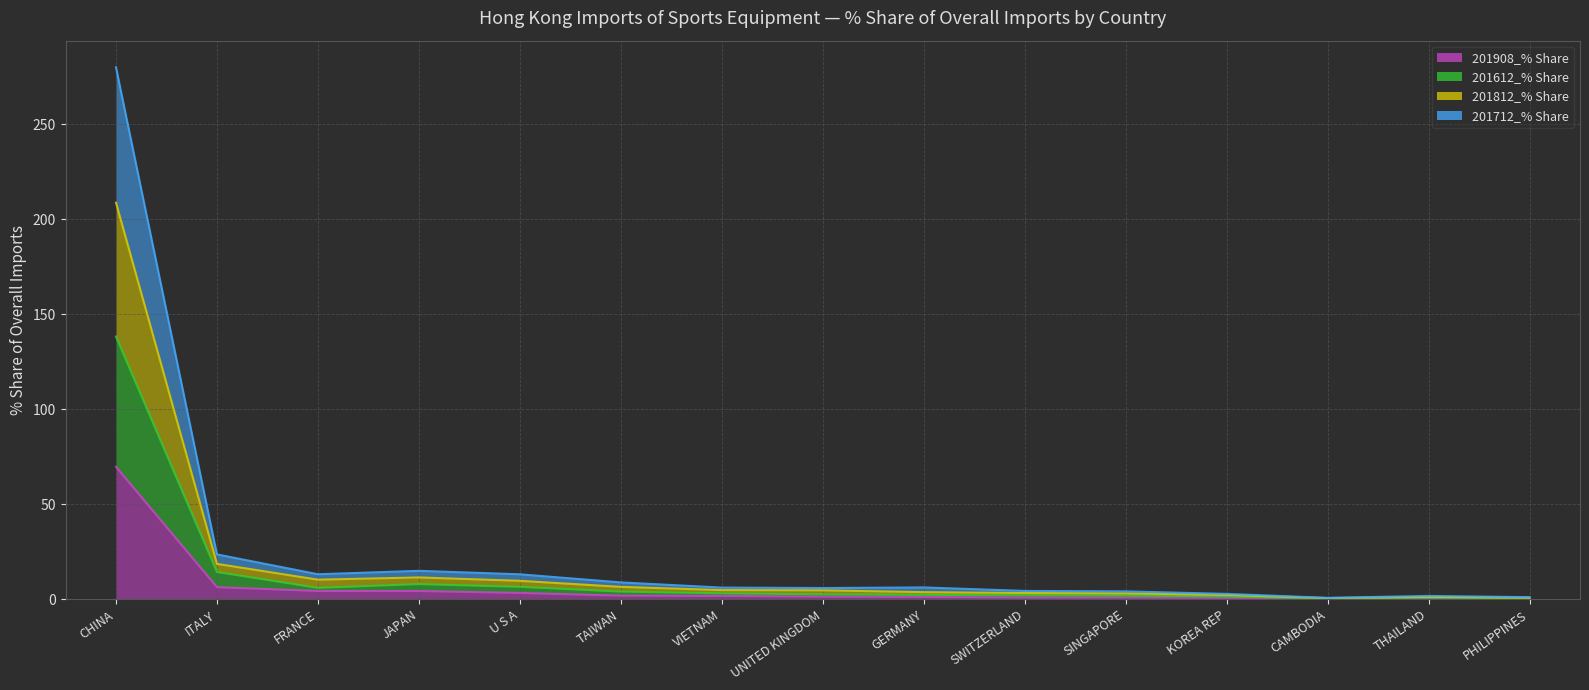

Where does the 201812_% Share series first go above 6?

CHINA